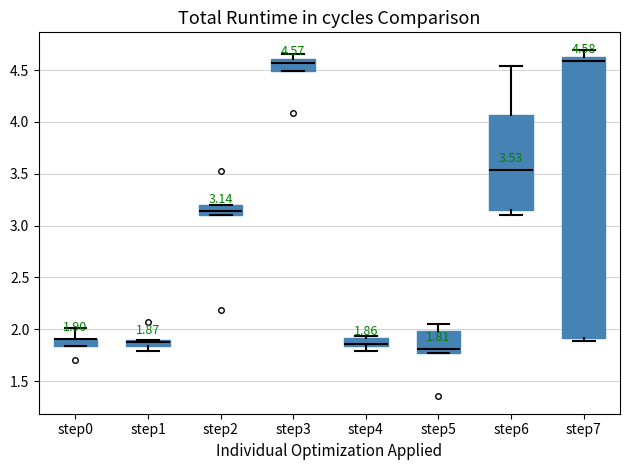

Comparing the boxes themselves (not the whiskers), which one is the tallest?

step7